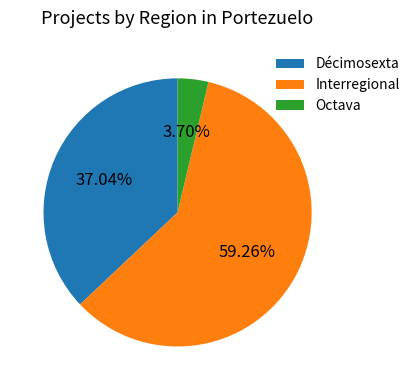

What portion of the pie excludes Octava?

96.3%